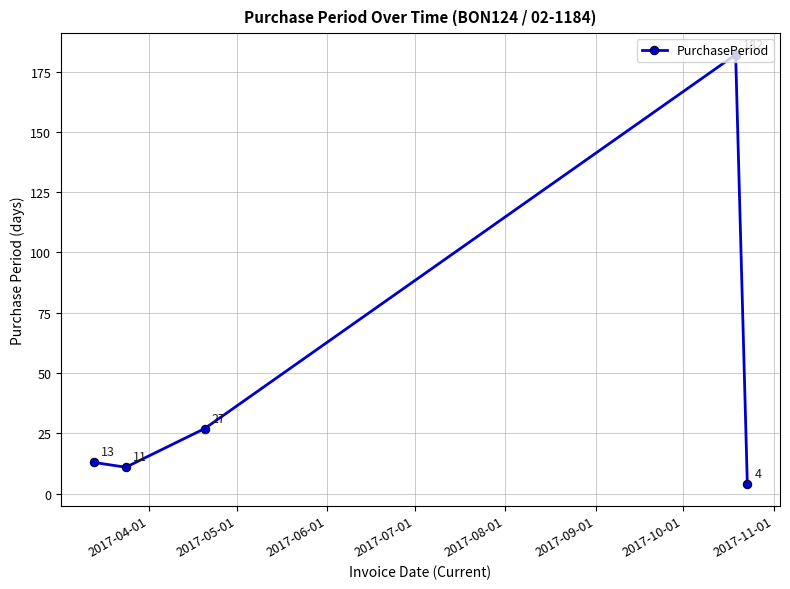

True or false: the data has more than 0 interior local peaks.

True